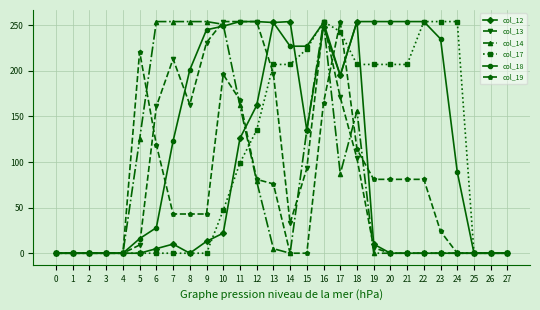

Is it true that col_14 equals 251 at 10?

True